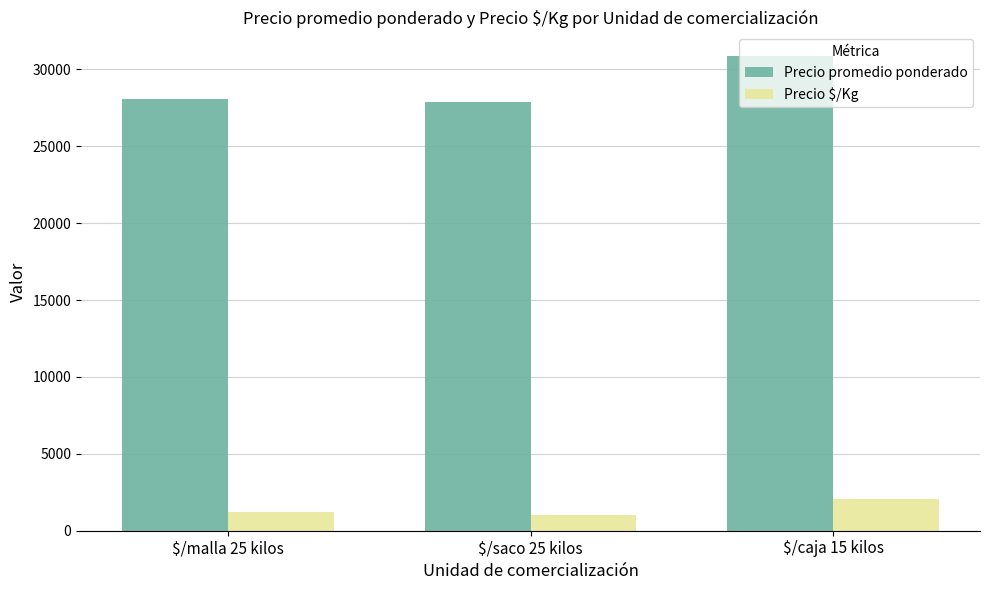

What value does the Precio $/Kg series have at $/caja 15 kilos, to the nearest 50?

2050